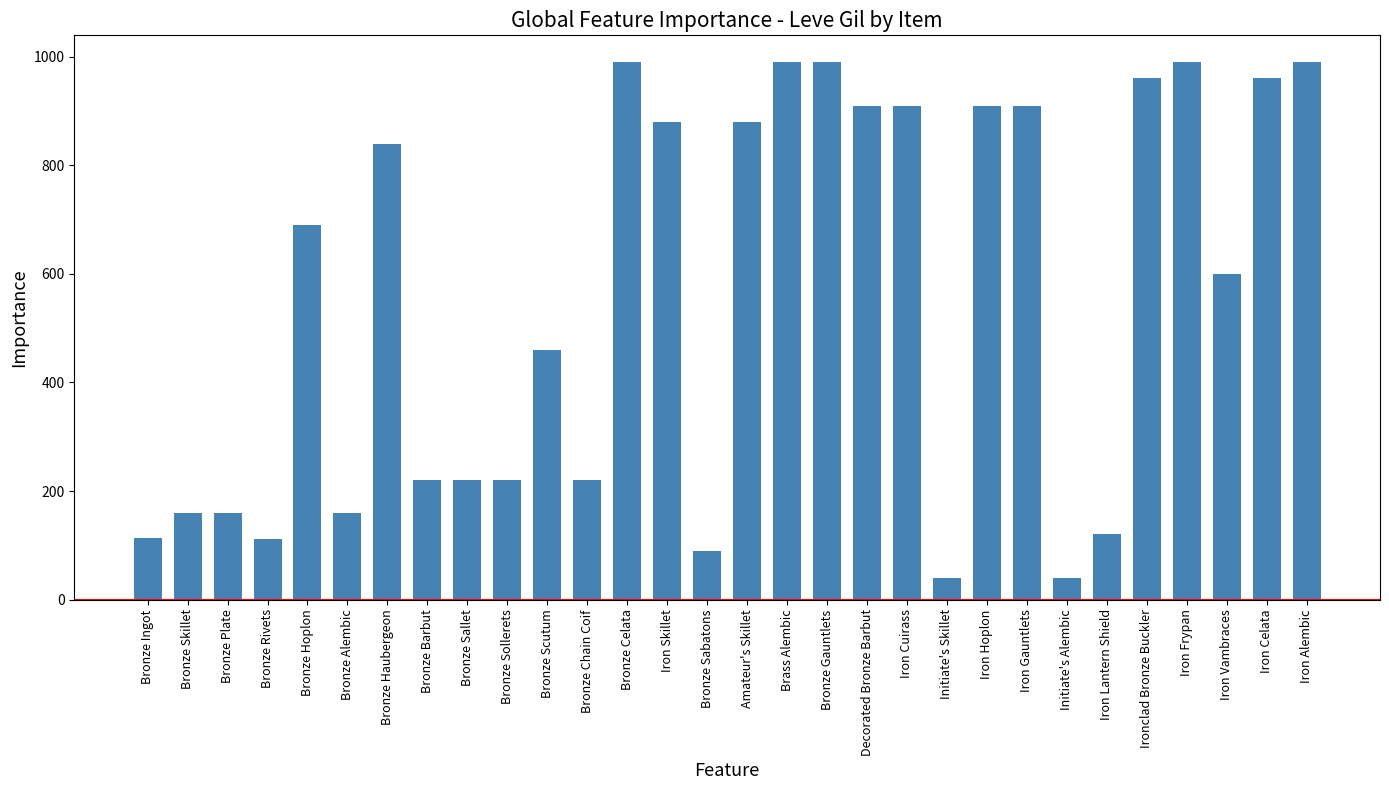

Is it true that the value at Ironclad Bronze Buckler is 960?

True